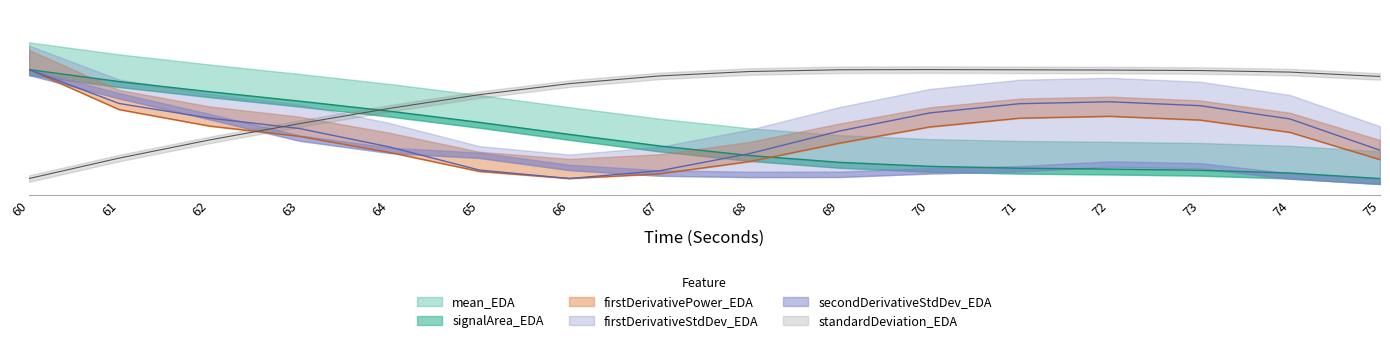

Which series ends up on top after the final intersection of firstDerivativePower_EDA and mean_EDA?

firstDerivativePower_EDA